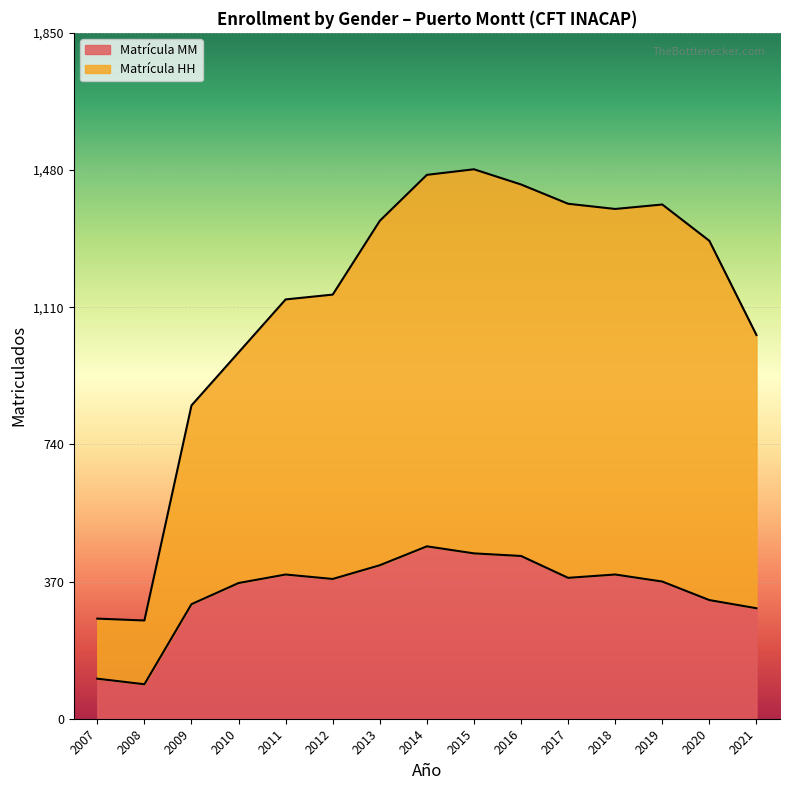

What is the label of the 11th point from the left?

2017